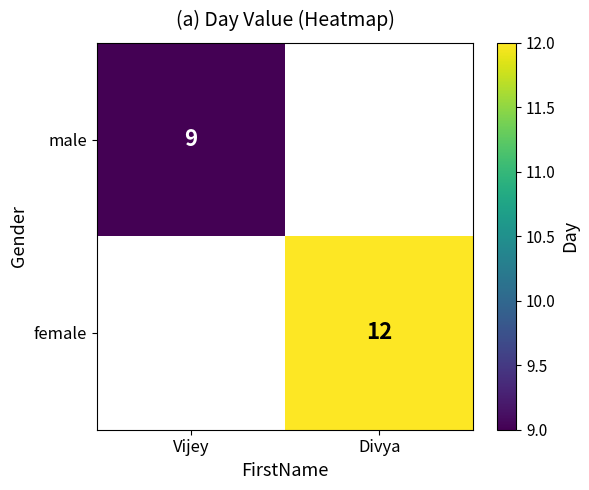

How many data points does each series have?

2